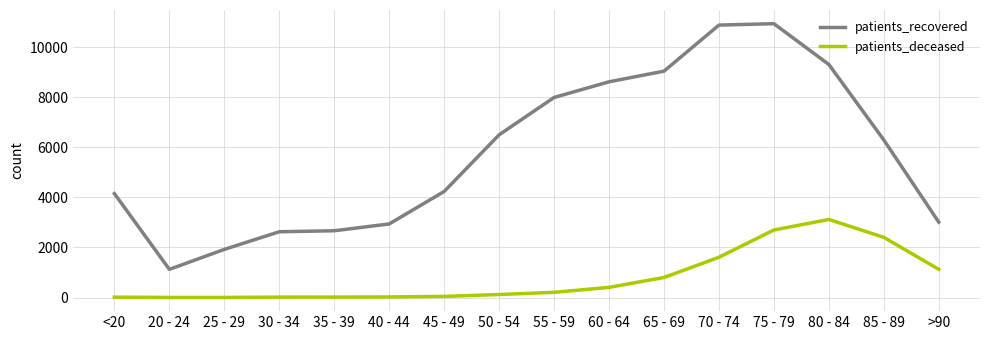

At which label is patients_recovered closest to 6034?

85 - 89